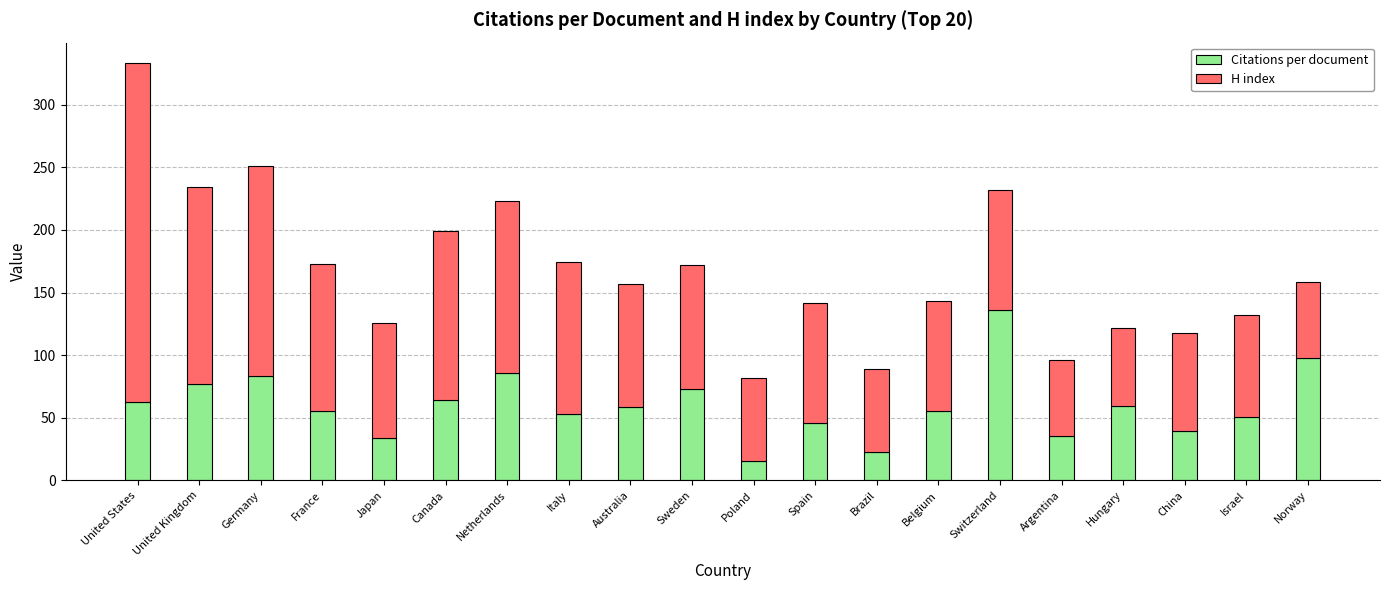

What is the total value across all series at Spain?

142.0